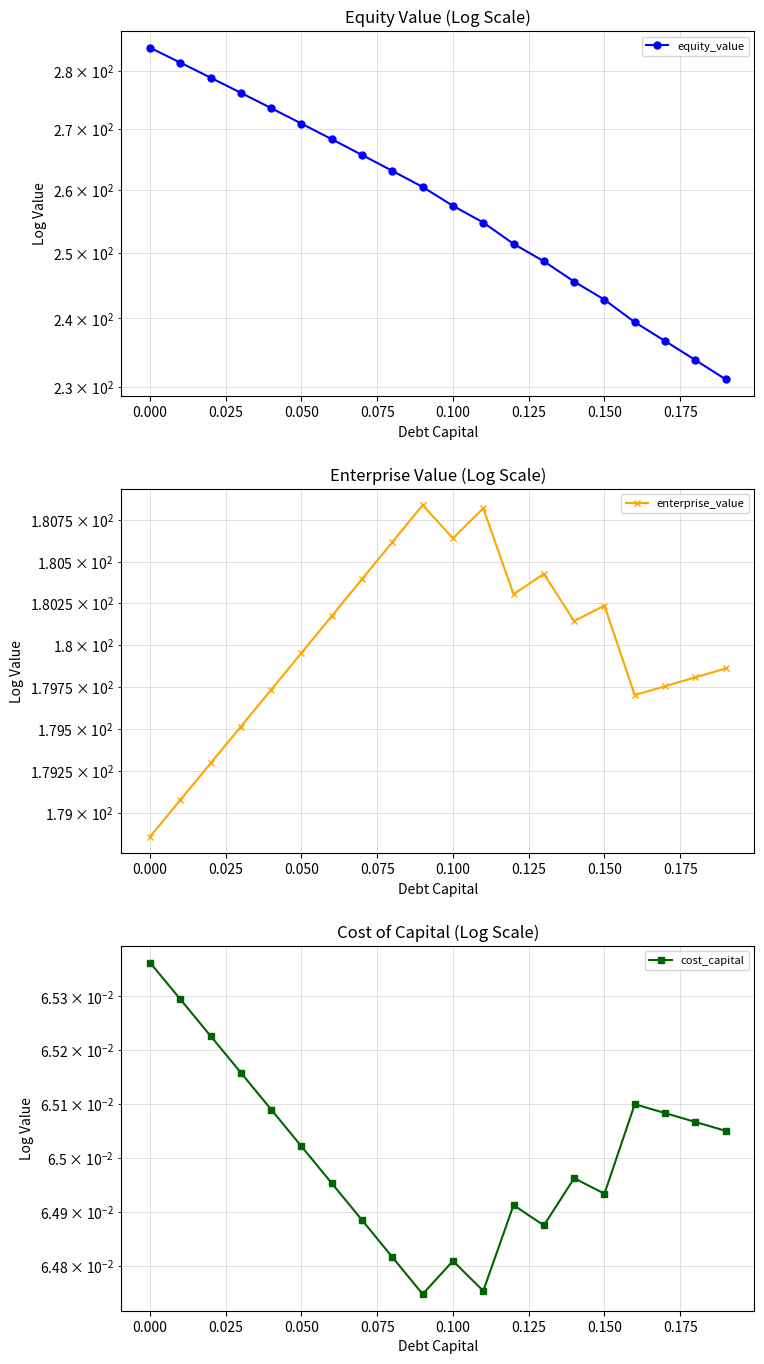

What are all the series names shown in the legend?

equity_value, enterprise_value, cost_capital